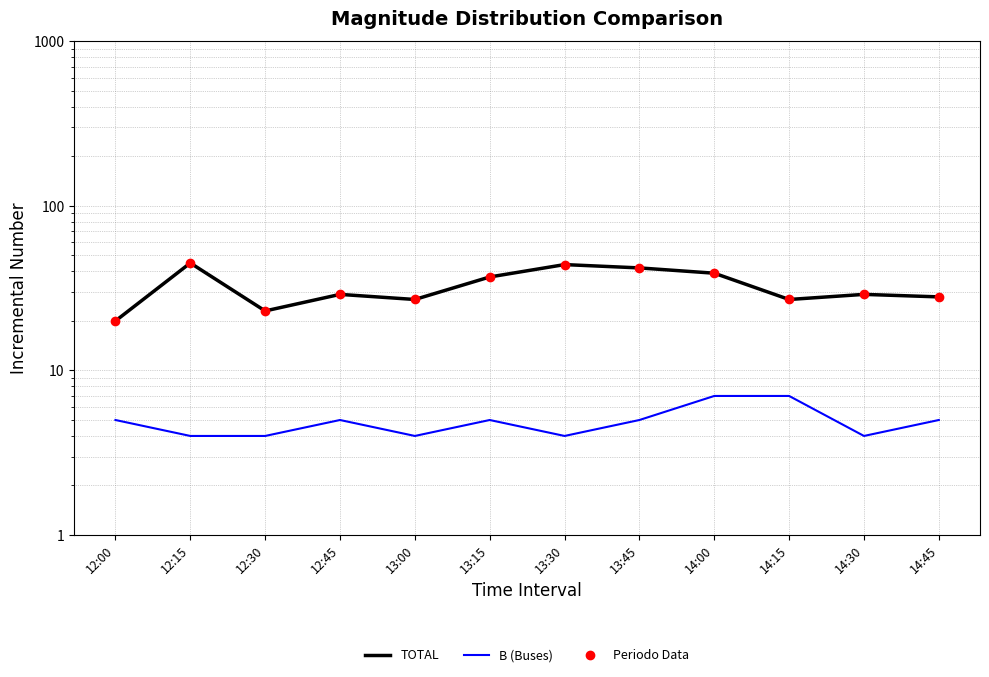

How many values in the Periodo Data series are below 29?

5